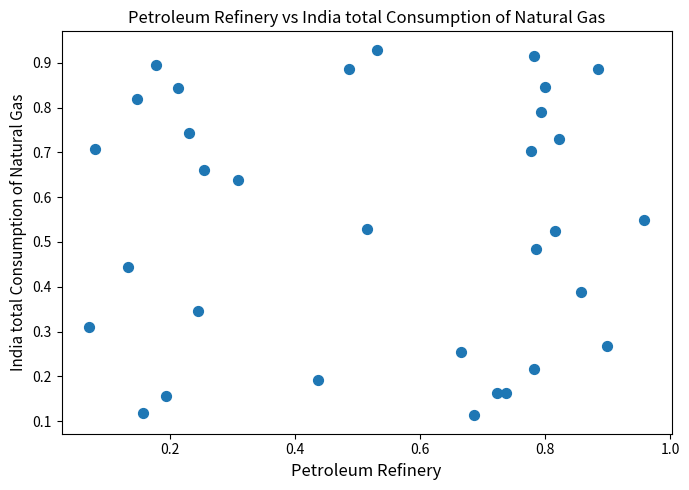

How many data points are displayed?

32